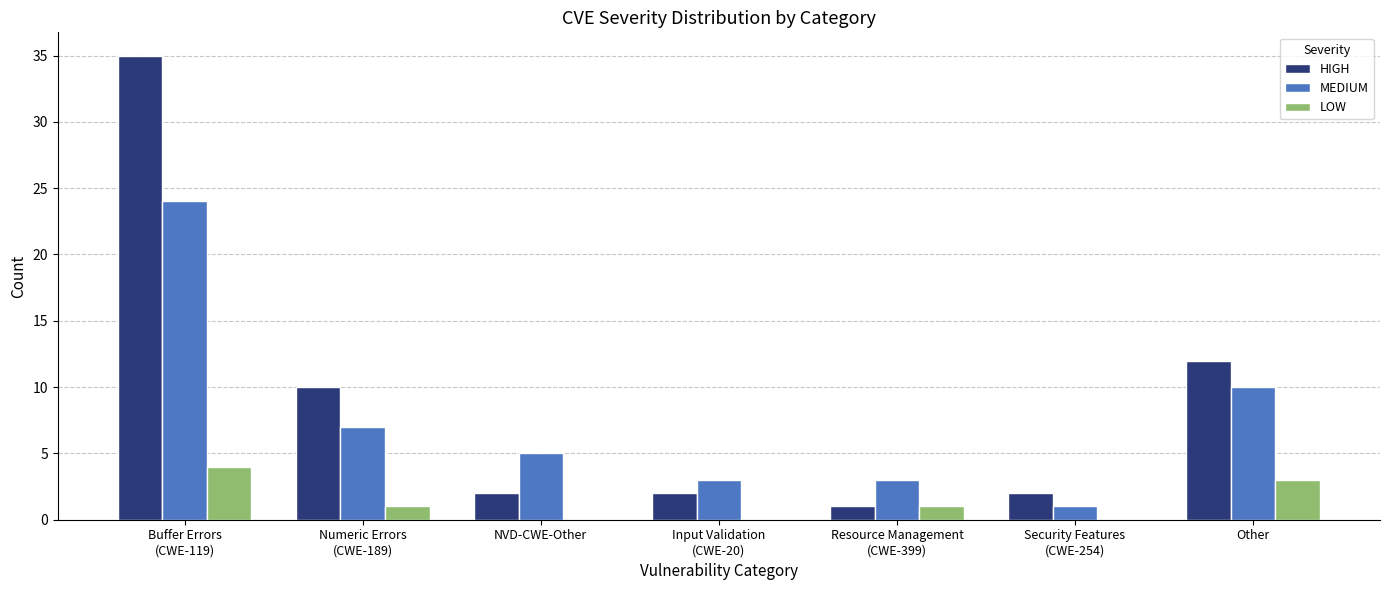

How many groups of bars are there?

7